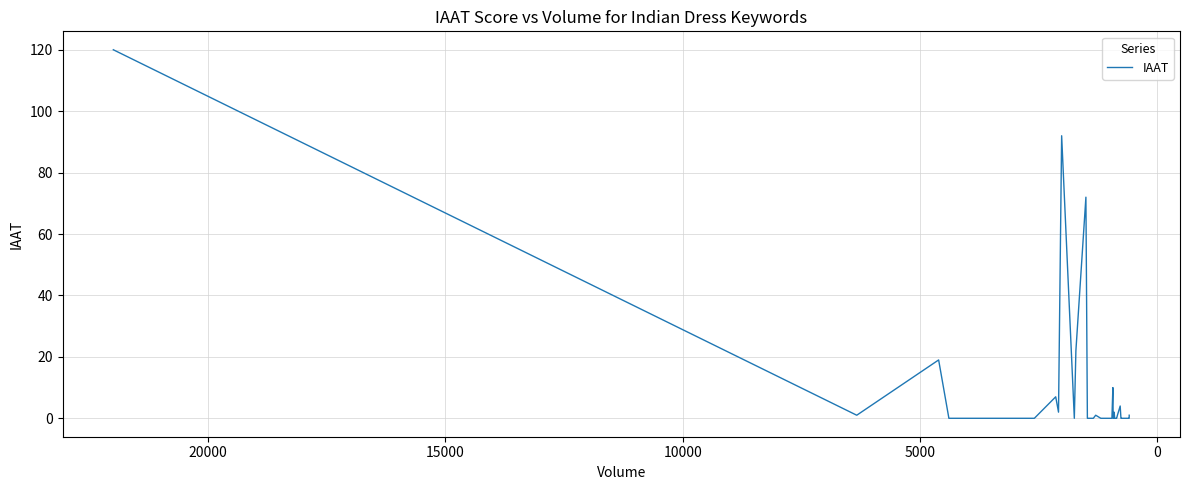

What is the greatest value displayed?

120